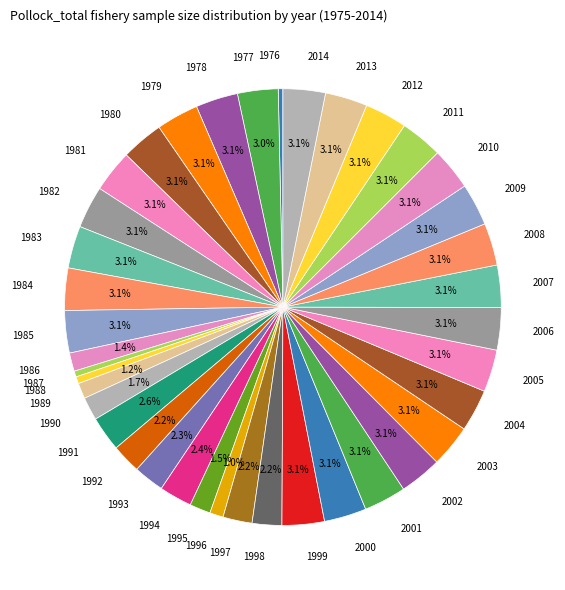

To the nearest percent, what percentage of the pie is 2009?

3%